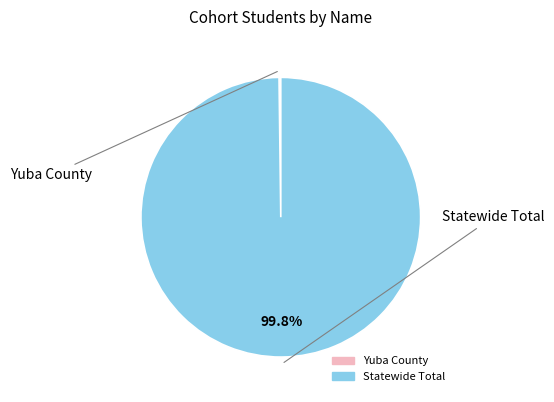

Which slice is the largest?

Statewide Total